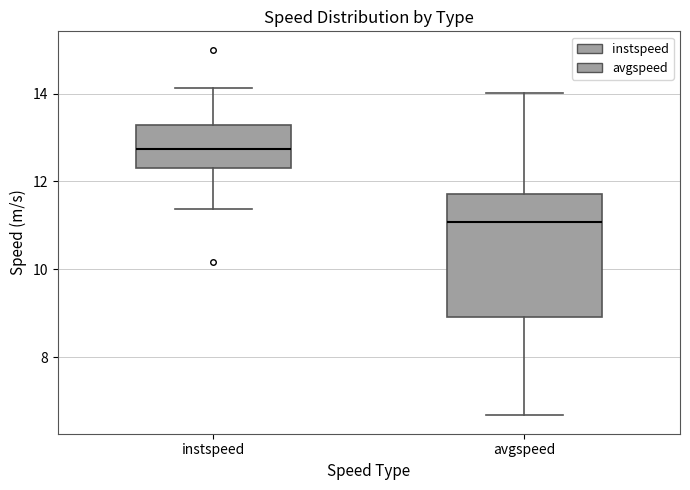

Reading left to right, read every box against the y-axis: the position of its median line, the range the box covers, and the ends of its whiskers. The values are not printed on the chart, so give them approximately, as read against the axis.

instspeed: median 12.8, box 12.4 to 13.2, whiskers 11.4 to 14.2
avgspeed: median 11.0, box 9.0 to 11.8, whiskers 6.6 to 14.0